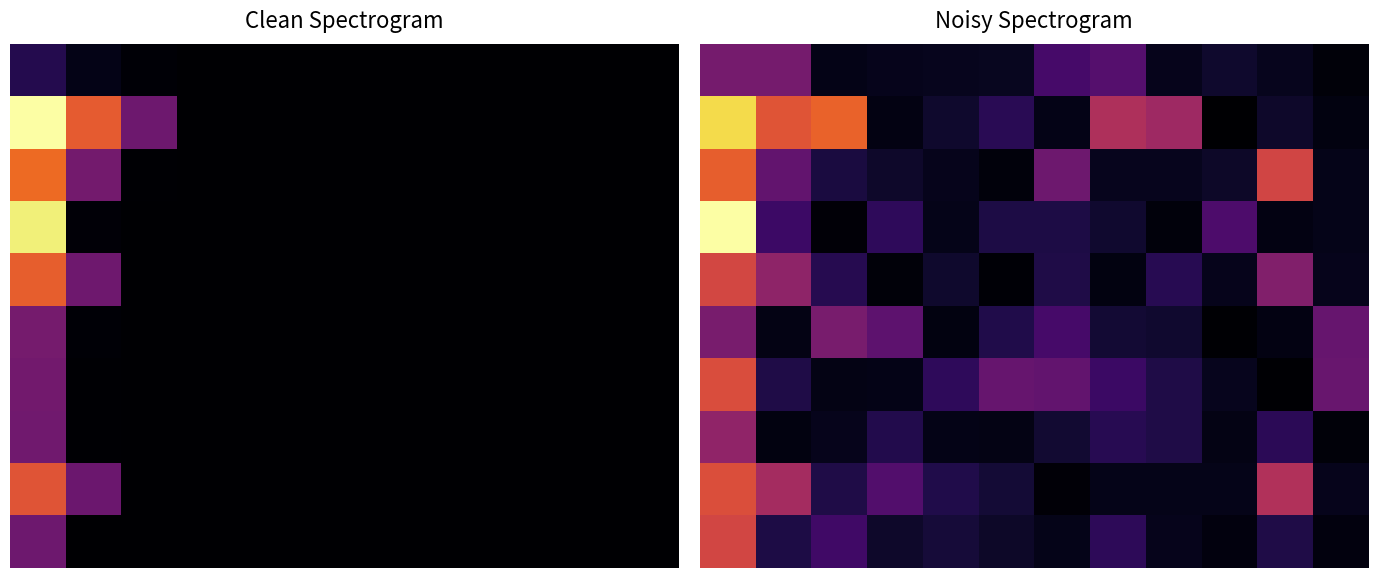

Which has a higher value, 10 or 6?

6